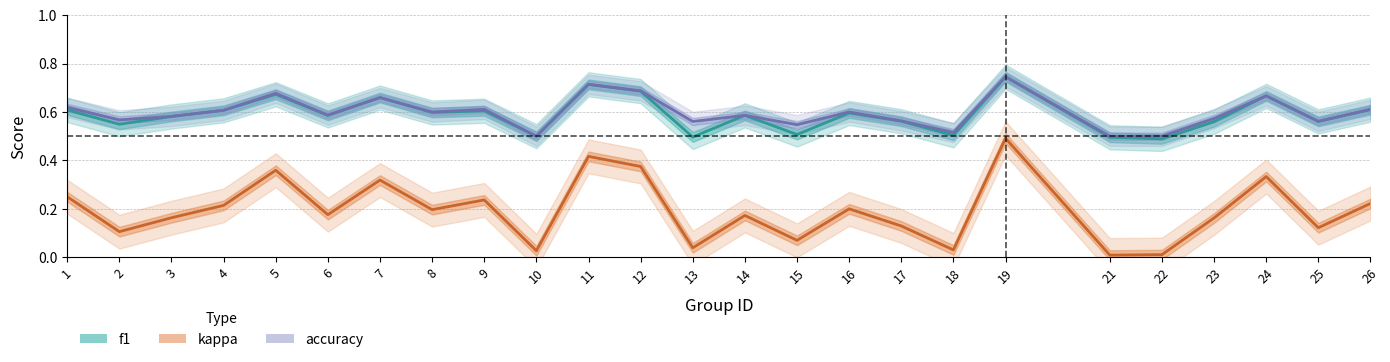

At 6, list the series in order from smallest to largest.

kappa, f1, accuracy